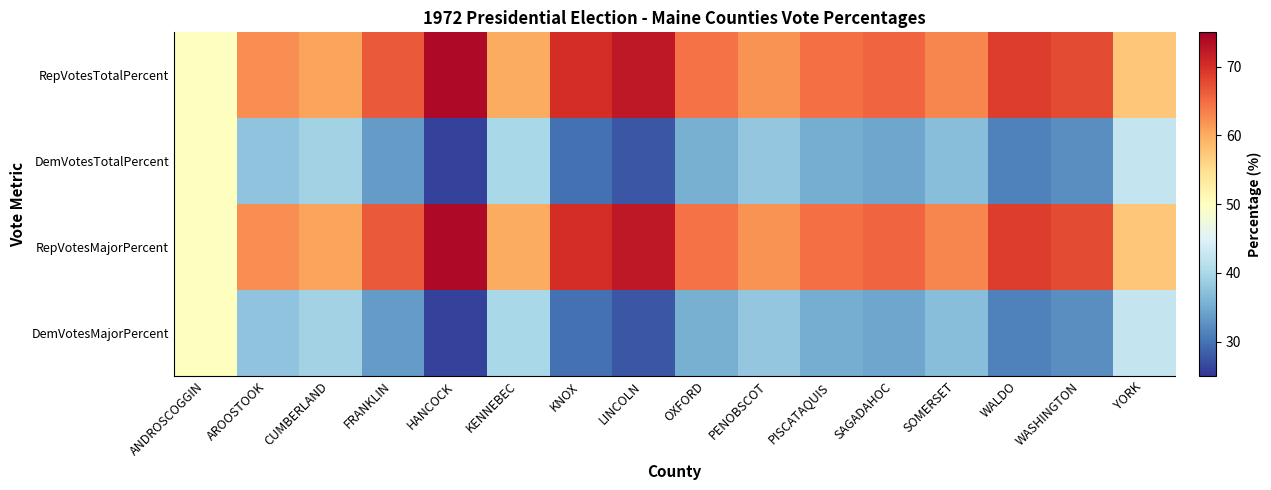

What is the total value across all series at CUMBERLAND?

200.0